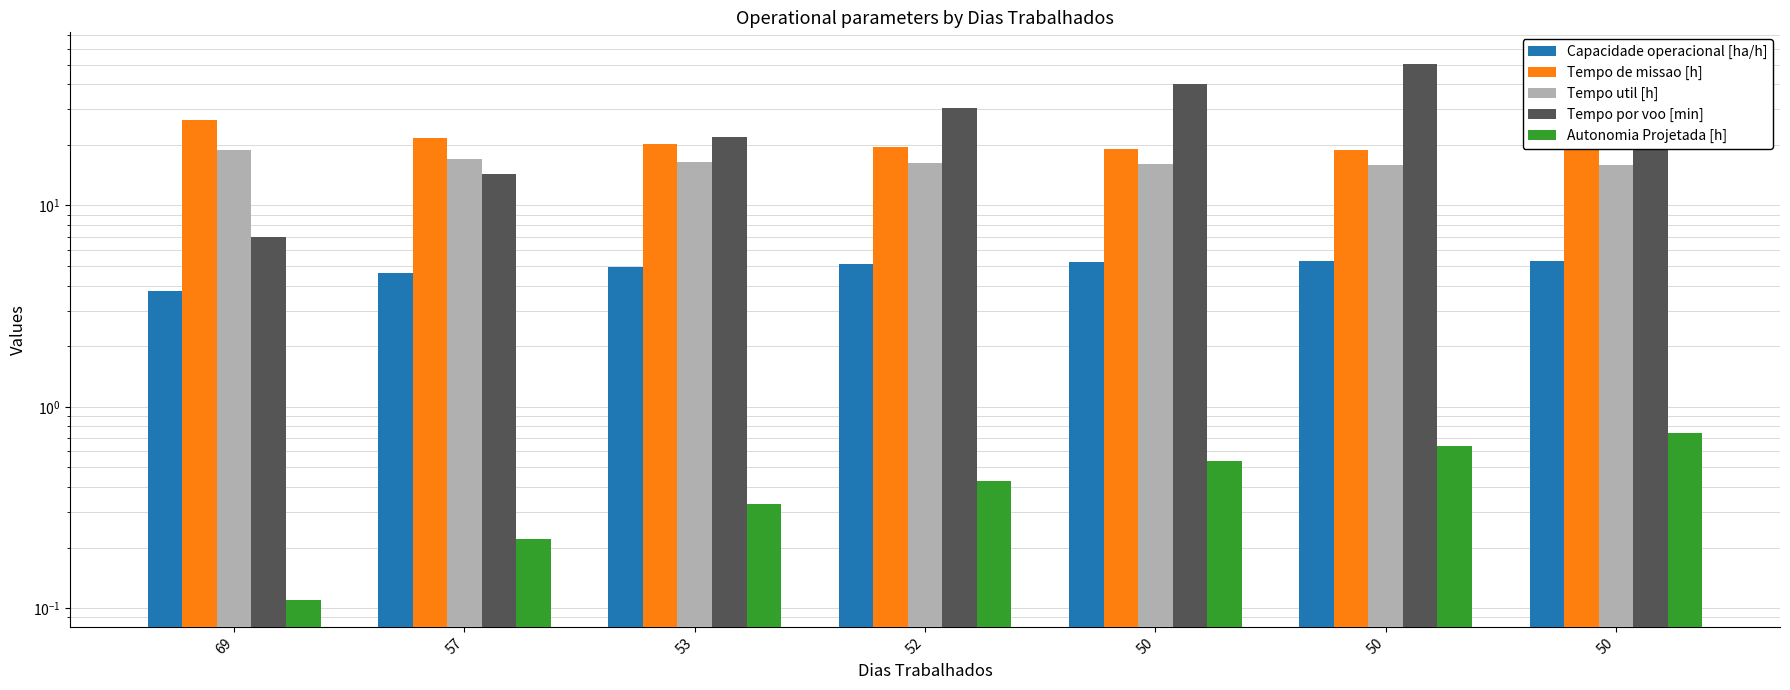

At which label does Tempo de missao [h] first exceed 19?

69